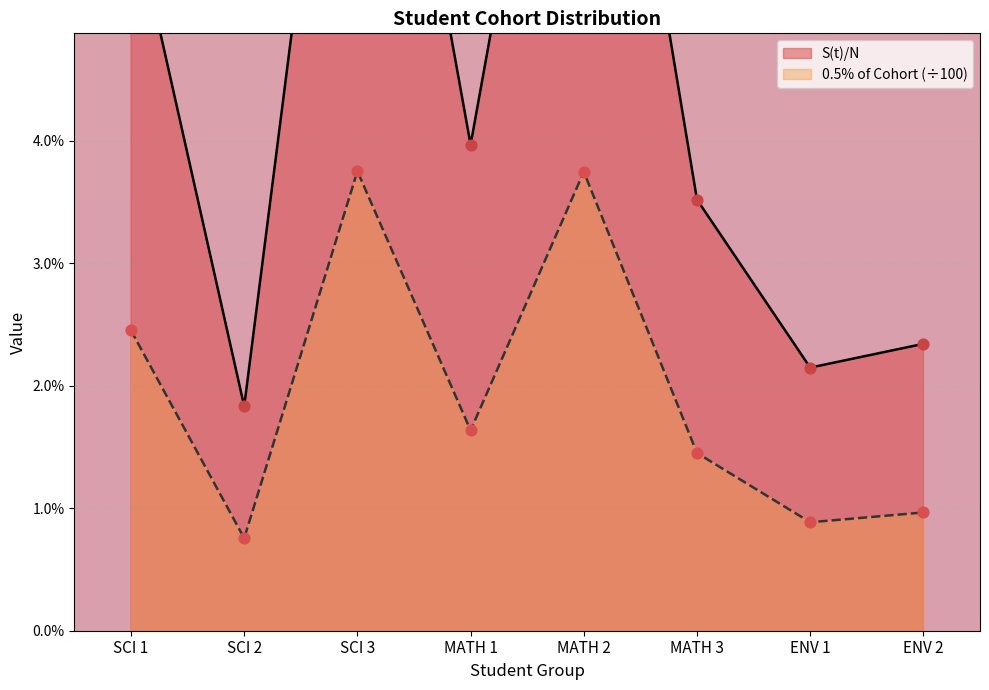

Which series has the widest spread of Y values?

S(t)/N